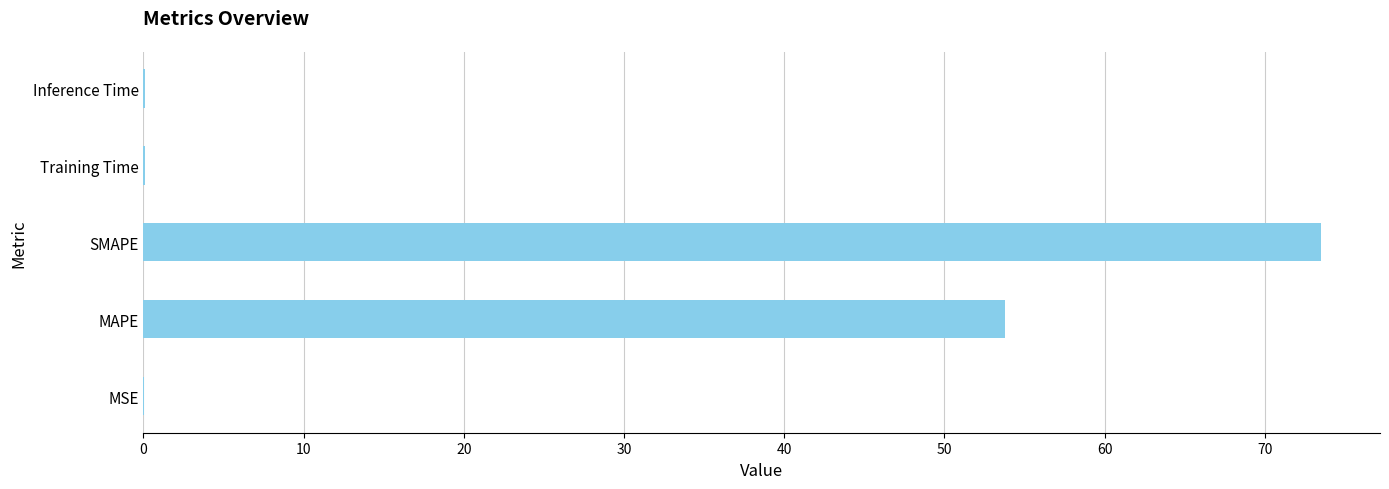

What is the change in value from MAPE to SMAPE?

+19.8